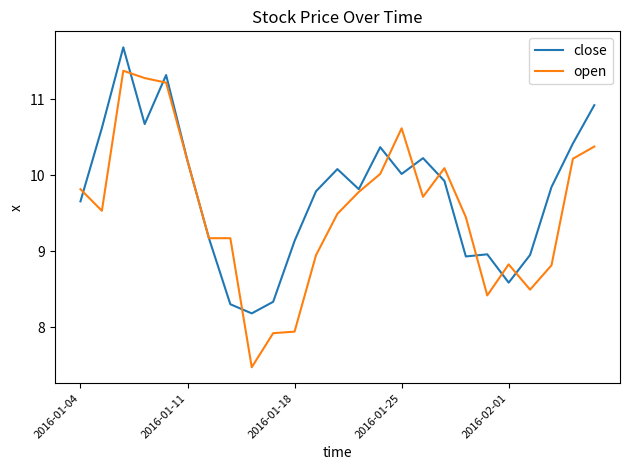

What is the greatest value displayed?

11.7